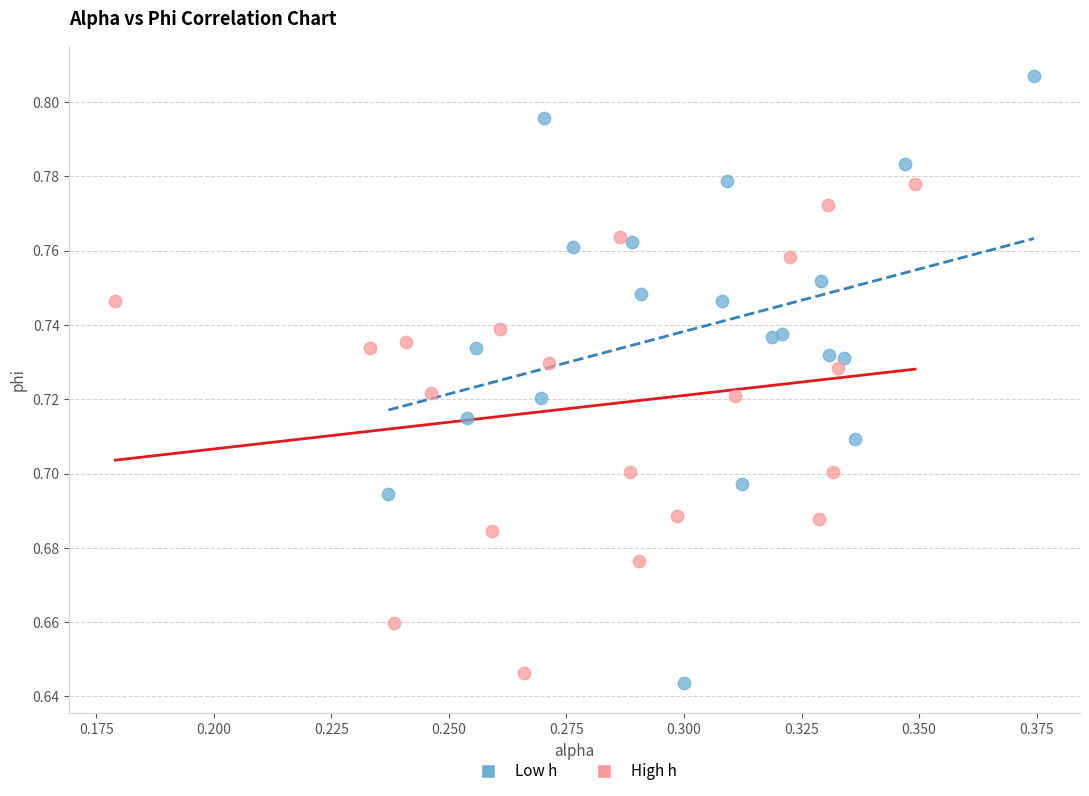

Which series has the largest Y range (max minus min)?

Low h